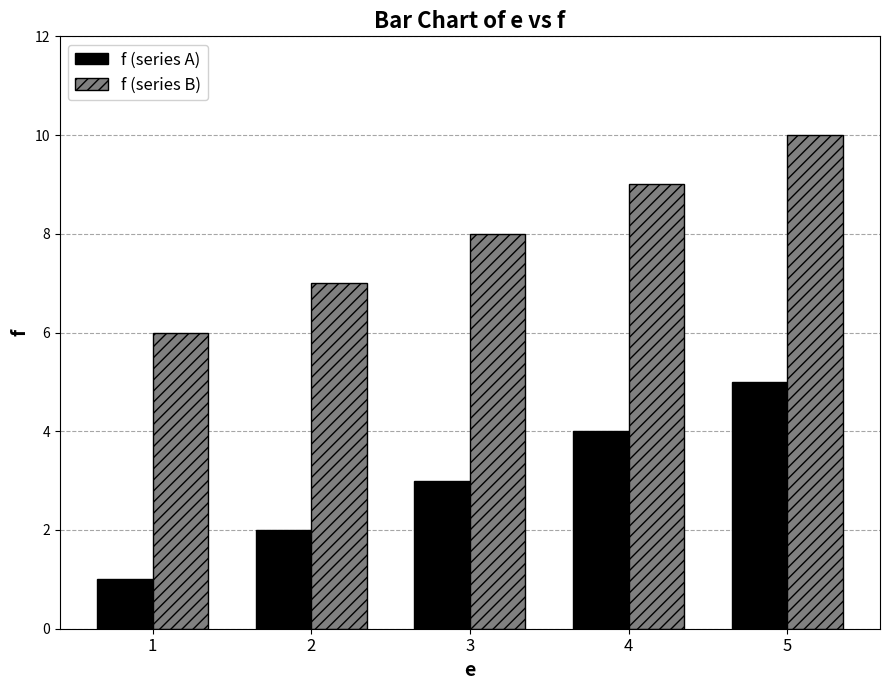

Which series has the largest total across all categories?

f (series B)